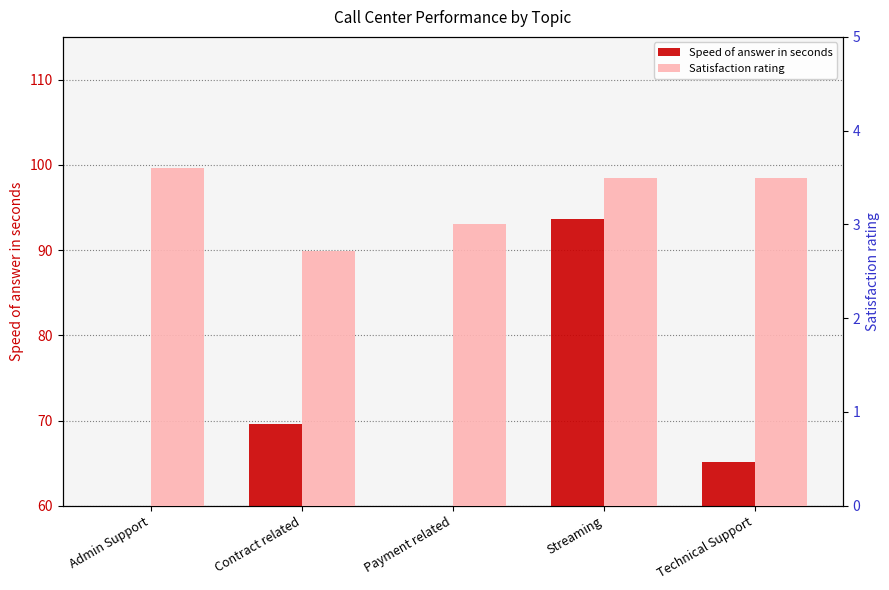

What position from the right is Admin Support?

5